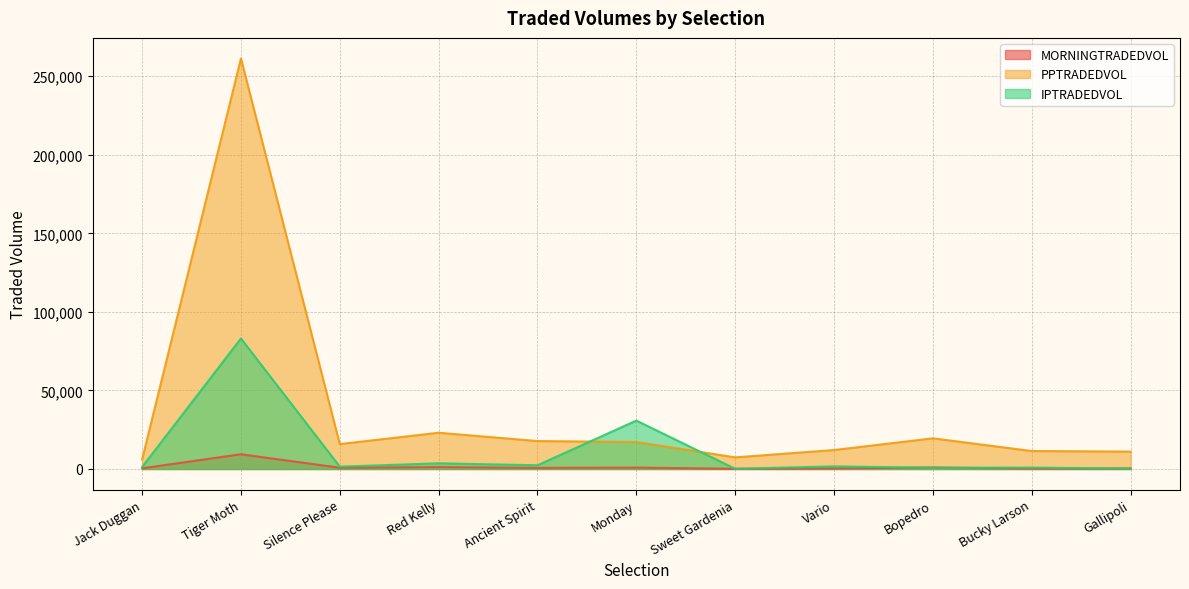

What is the difference between the MORNINGTRADEDVOL values at Bucky Larson and Tiger Moth?

9143.7